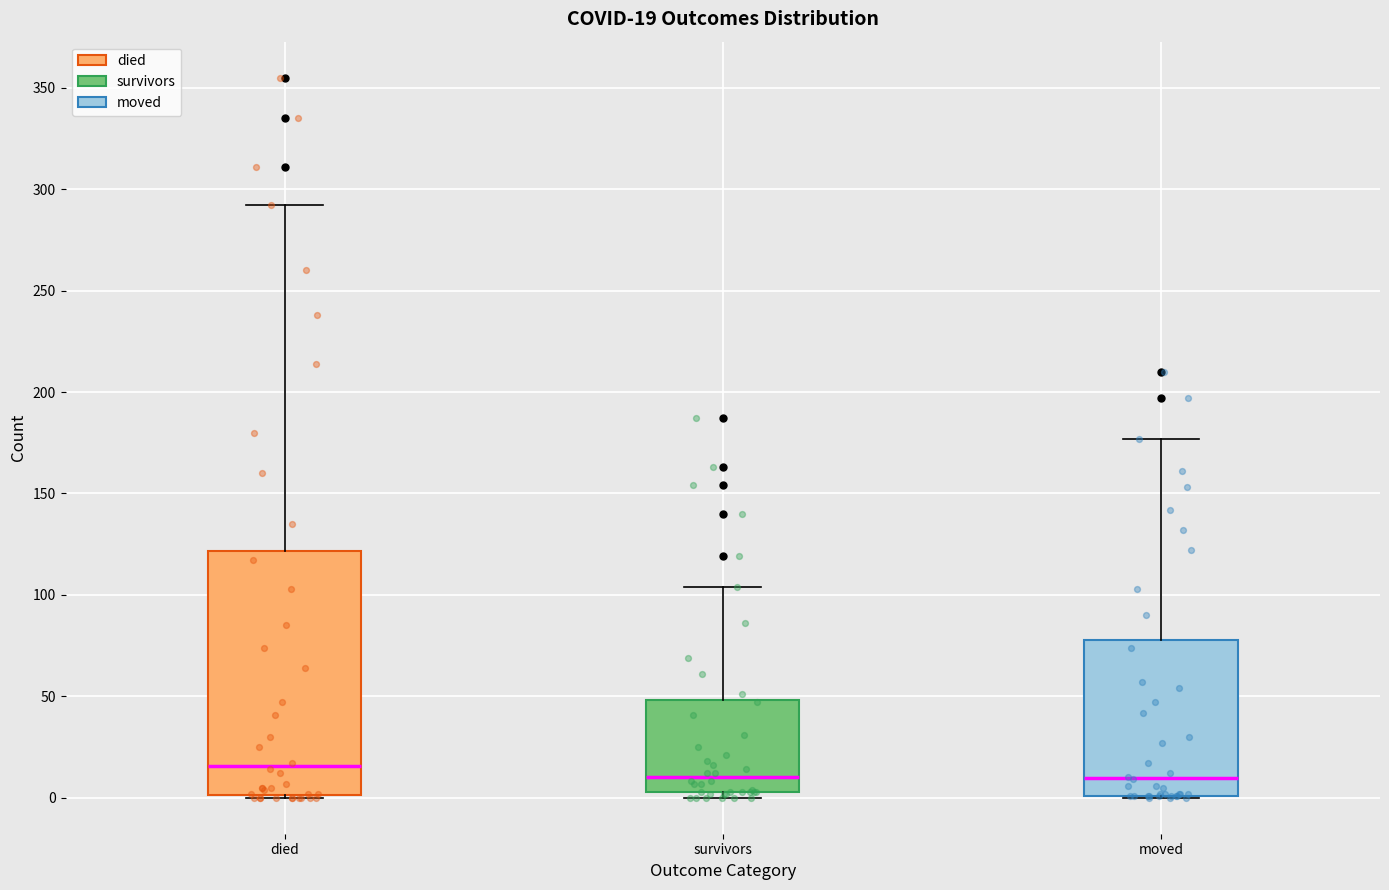

Which box is the tallest, from its lower edge to its upper edge?

died